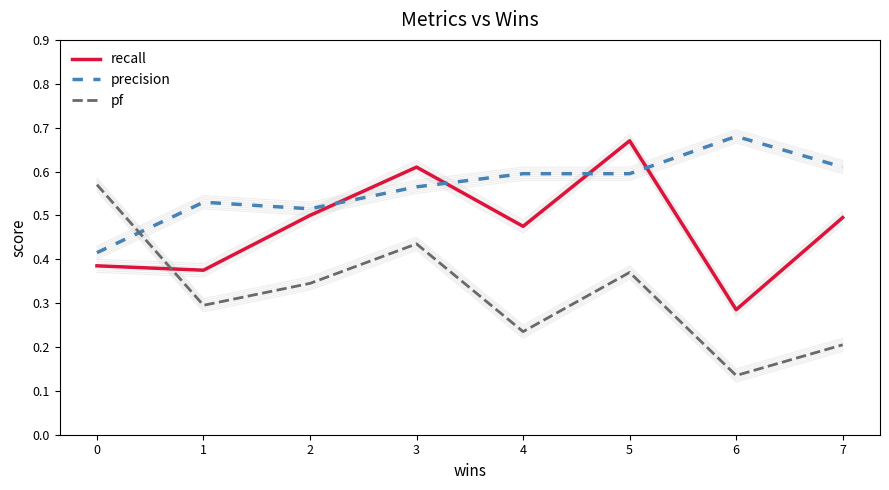

What is the average value of the precision series?

0.6